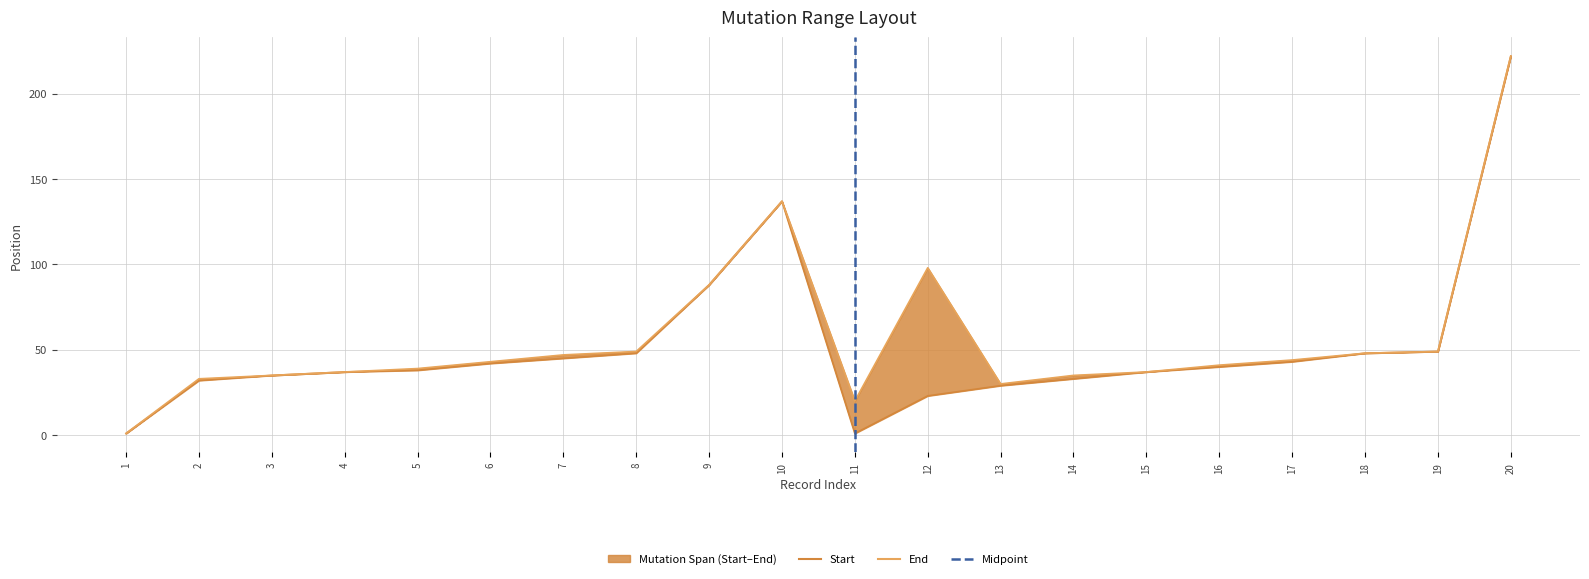

What is the total value across all series at 17?

87